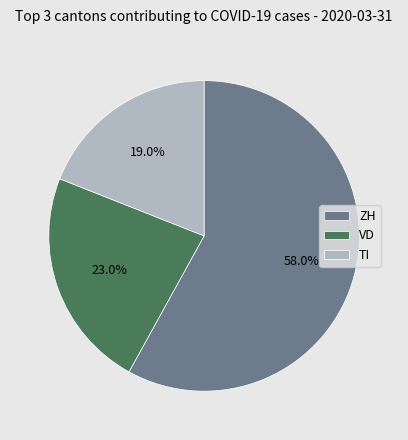

To the nearest percent, what percentage of the pie is VD?

23%